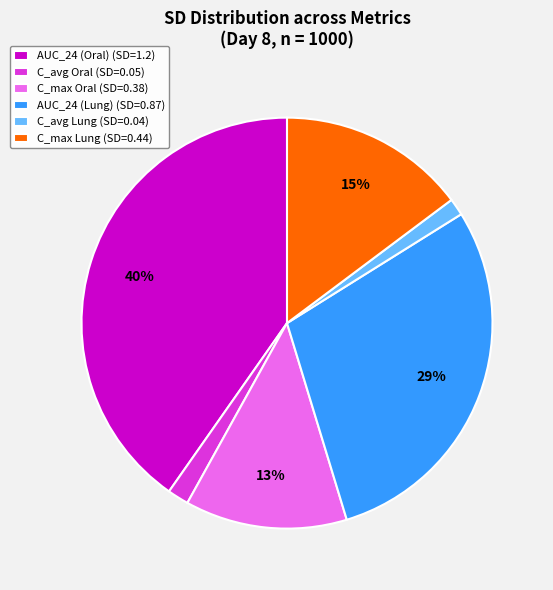

Between AUC_24 (Lung) (SD=0.87) and AUC_24 (Oral) (SD=1.2), which is larger?

AUC_24 (Oral) (SD=1.2)